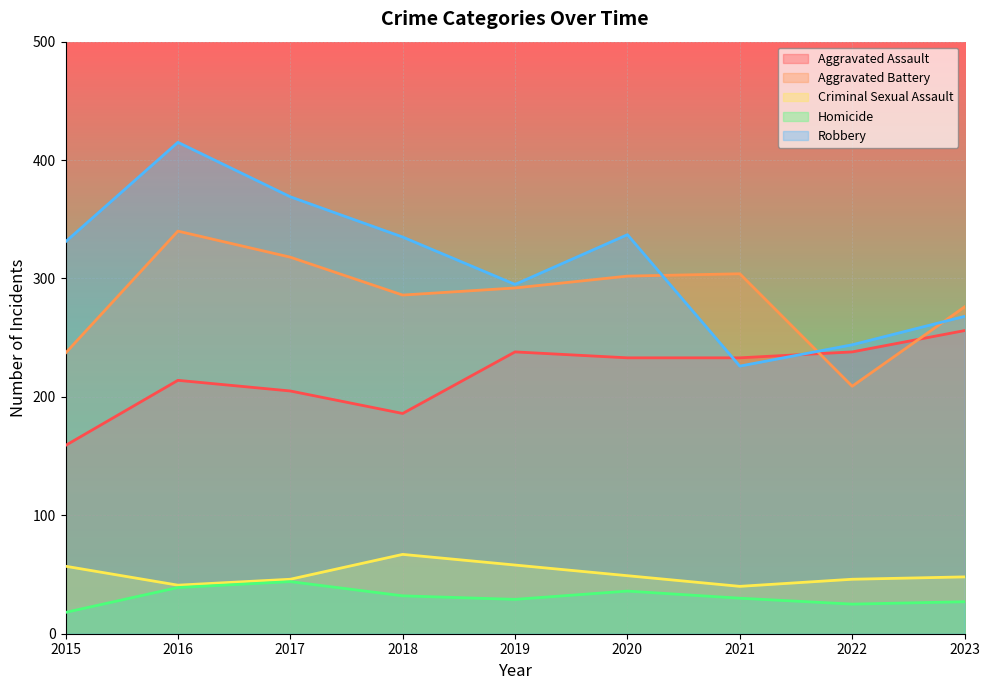

What is the value of the Aggravated Battery point at the 8th from the left?

209